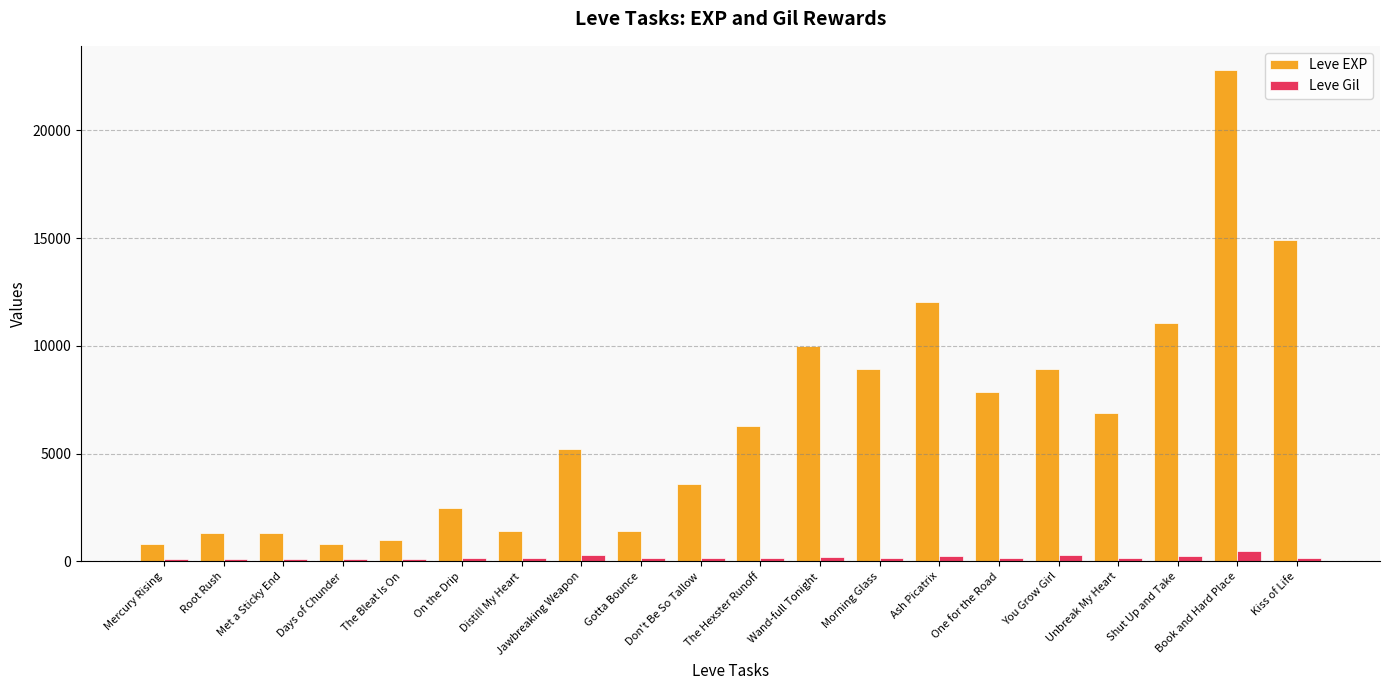

Between Met a Sticky End and Kiss of Life, which series saw the biggest shift?

Leve EXP